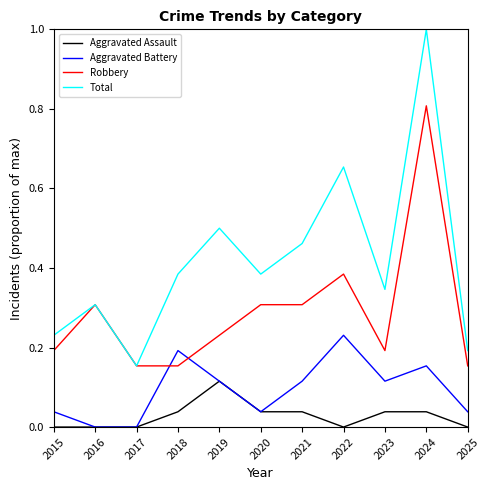

Which series has the largest total across all categories?

Total